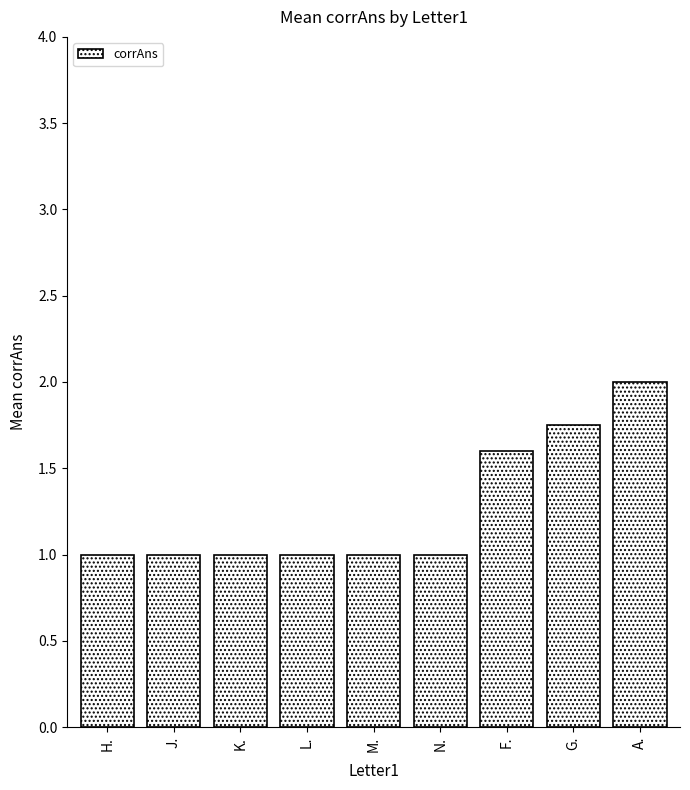

Are the bars horizontal?

No